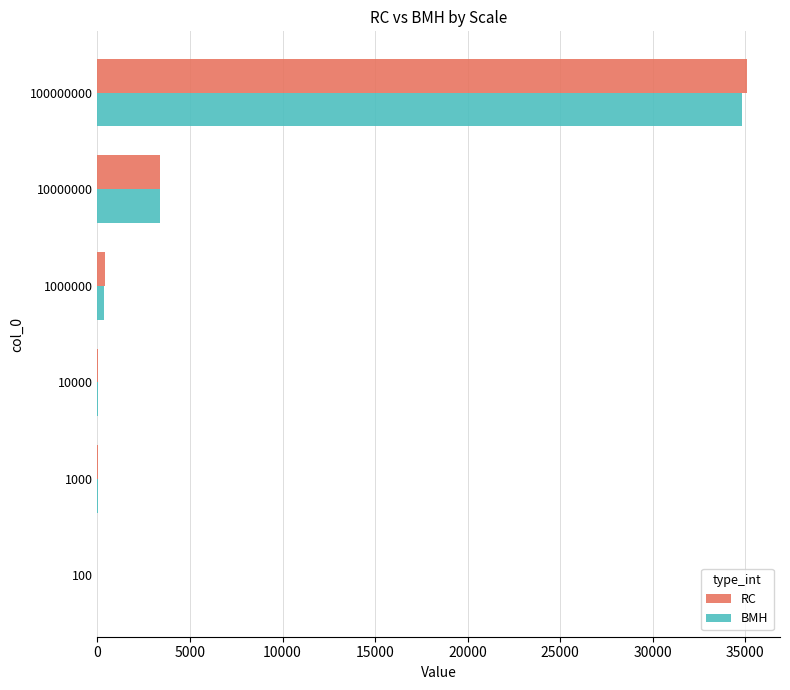

Where is RC nearest to the value 17557?

10000000